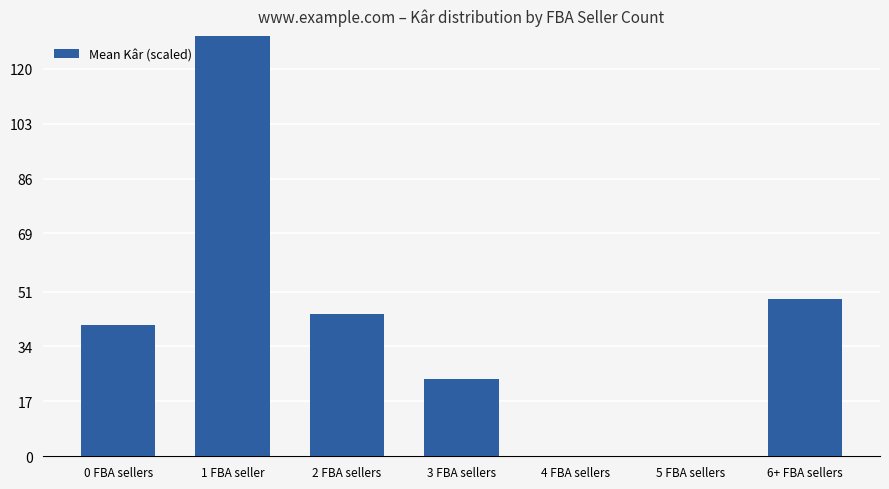

Which has a higher value, 3 FBA sellers or 5 FBA sellers?

3 FBA sellers